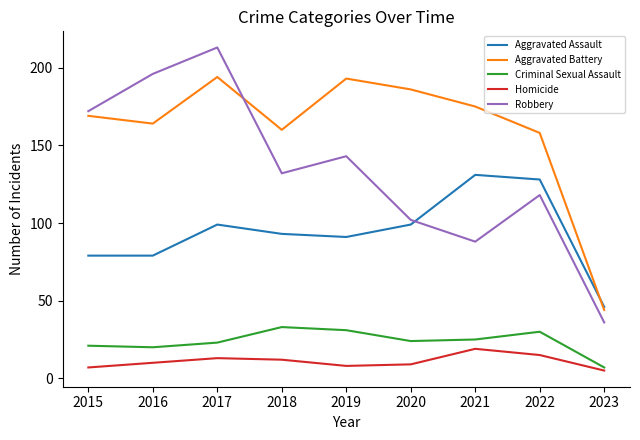

Rank the series at 2022 from highest to lowest value.

Aggravated Battery, Aggravated Assault, Robbery, Criminal Sexual Assault, Homicide